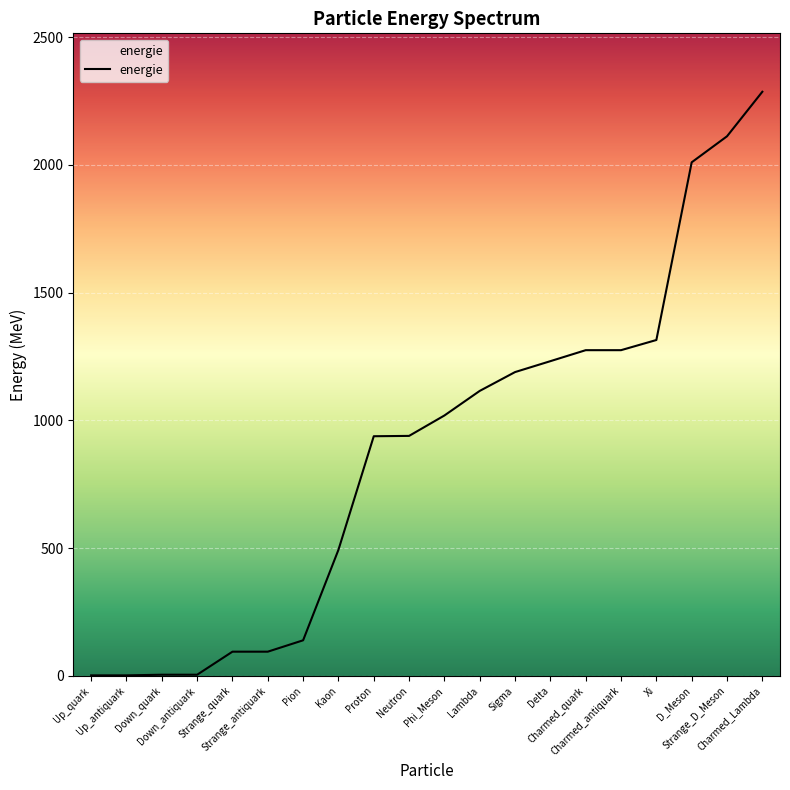

What is the greatest value displayed?

2286.4